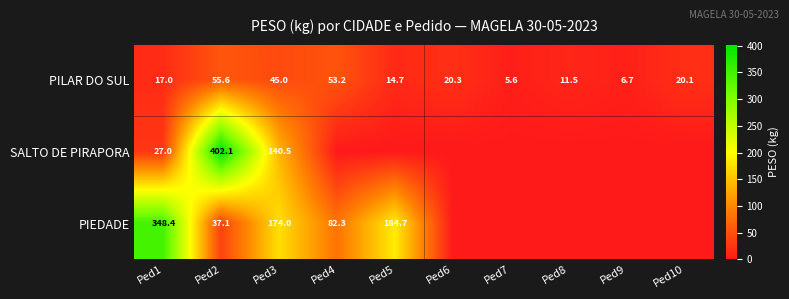

What is the sum of the PIEDADE values at Ped2 and Ped5?

221.8